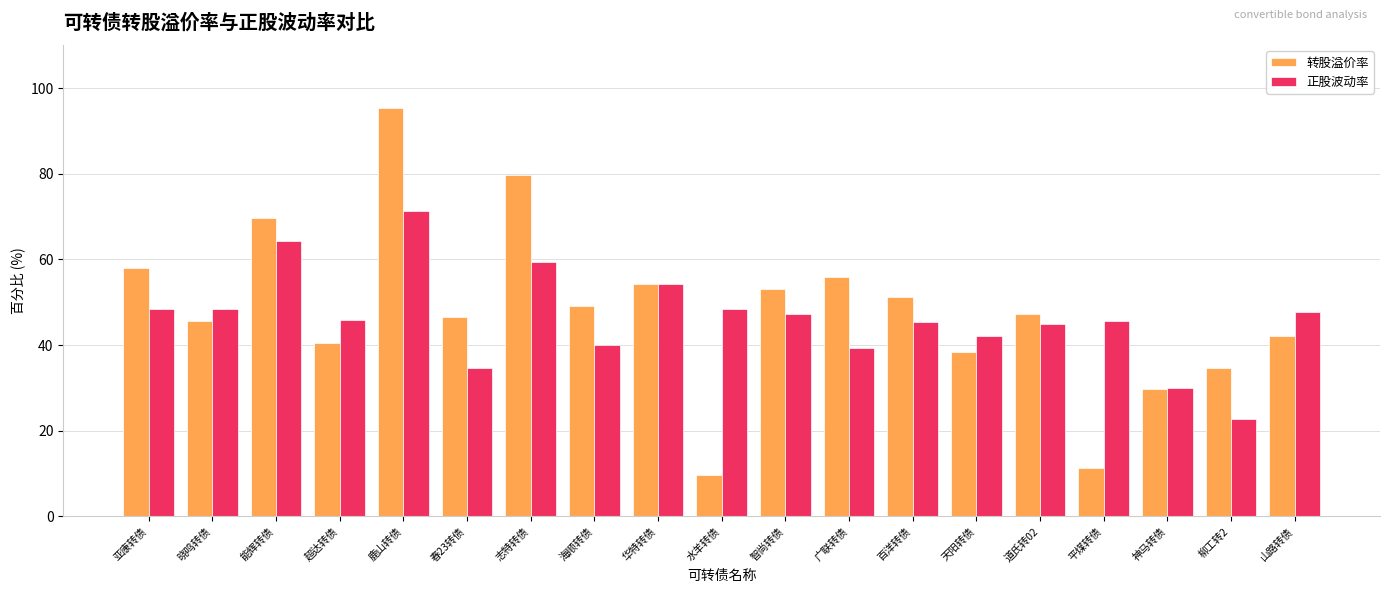

Are the bars horizontal?

No